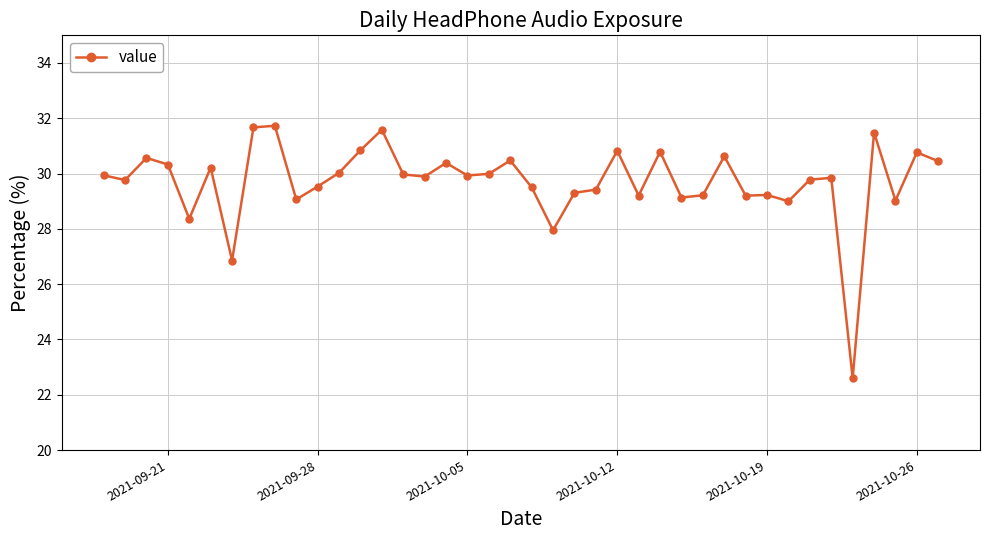

Does the chart have visible grid lines?

Yes